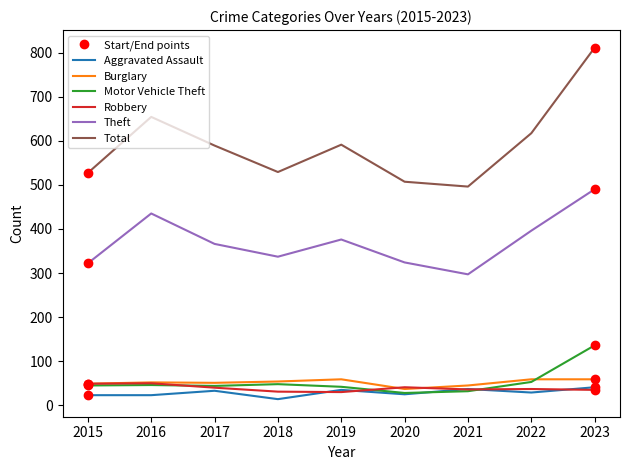

True or false: Robbery and Theft cross at least once.

False